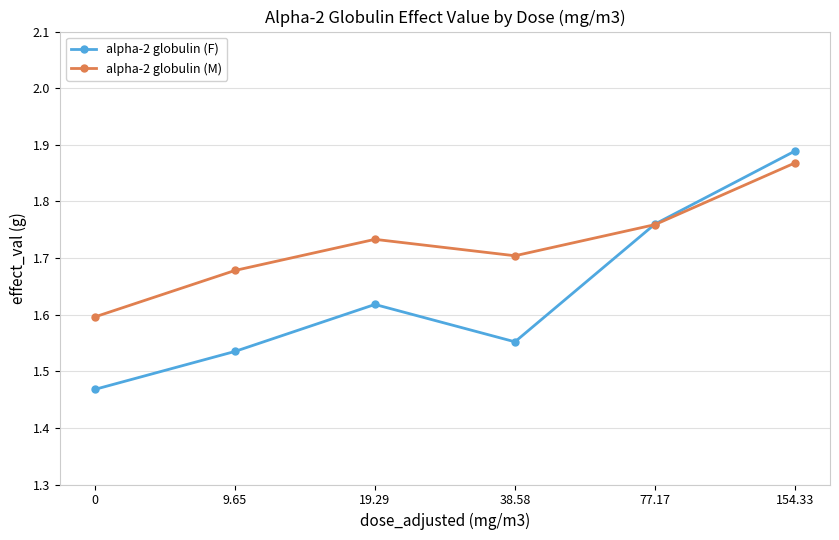

Which series has the largest range (max minus min)?

alpha-2 globulin (F)